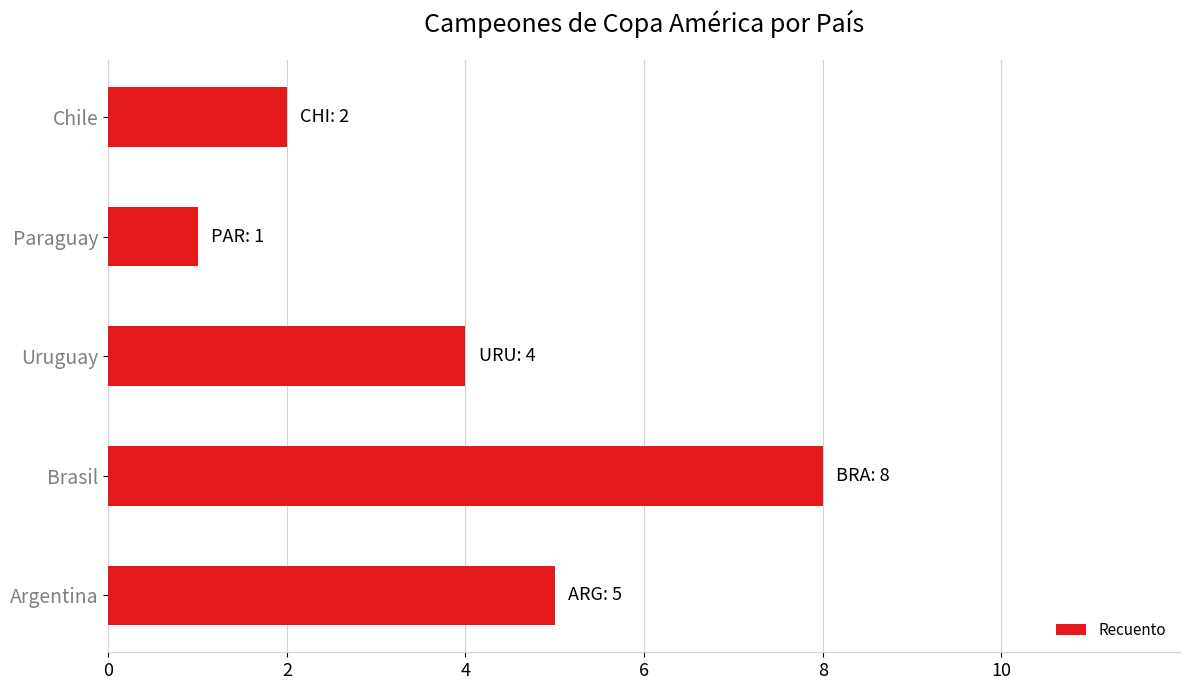

Approximately how many times larger is the value at Brasil compared to Paraguay?

8.0